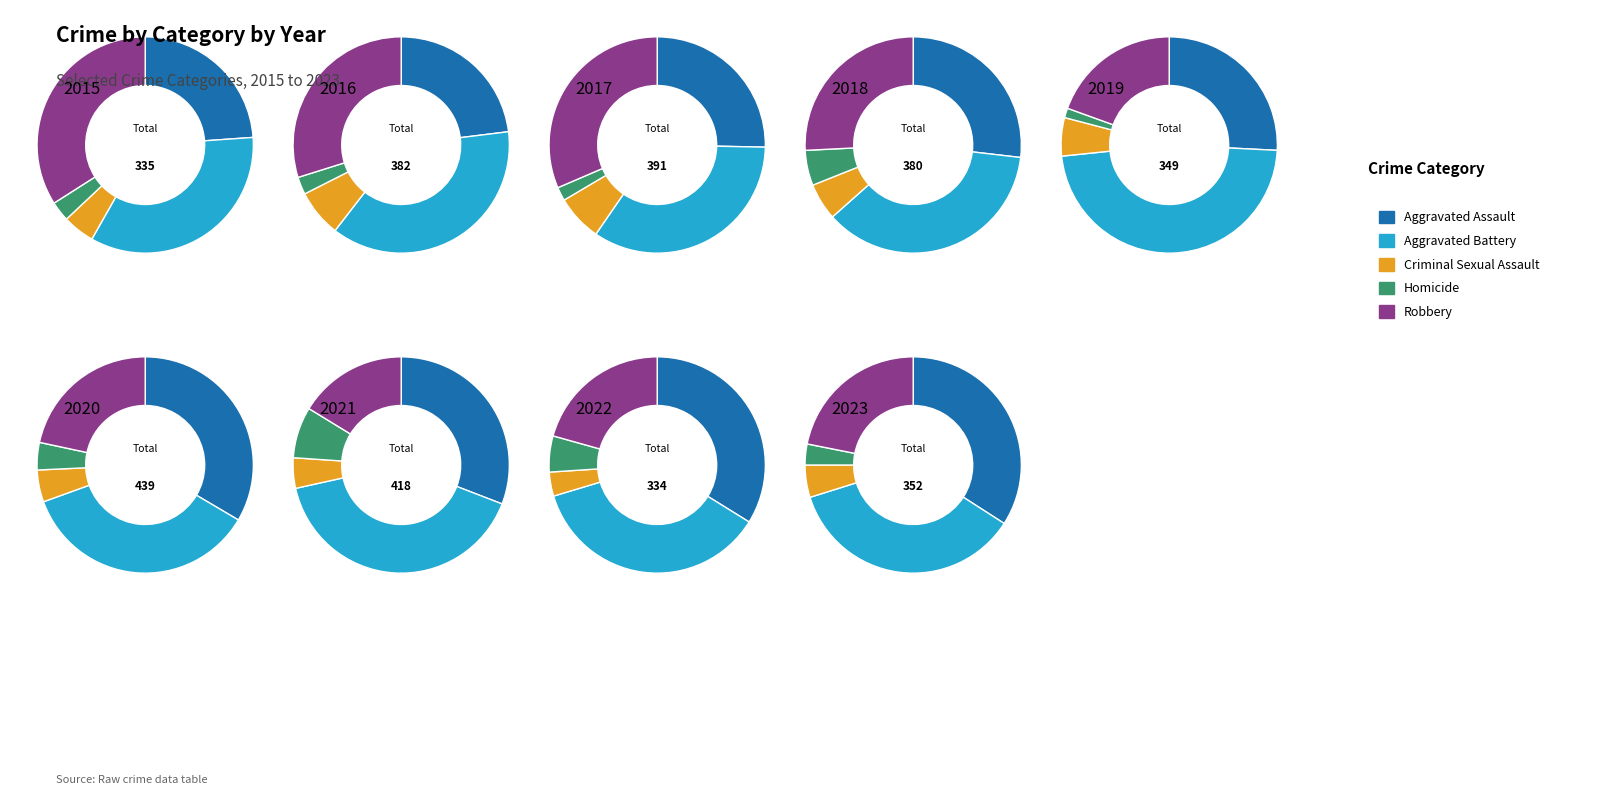

Which series has the widest spread of values?

Aggravated Assault